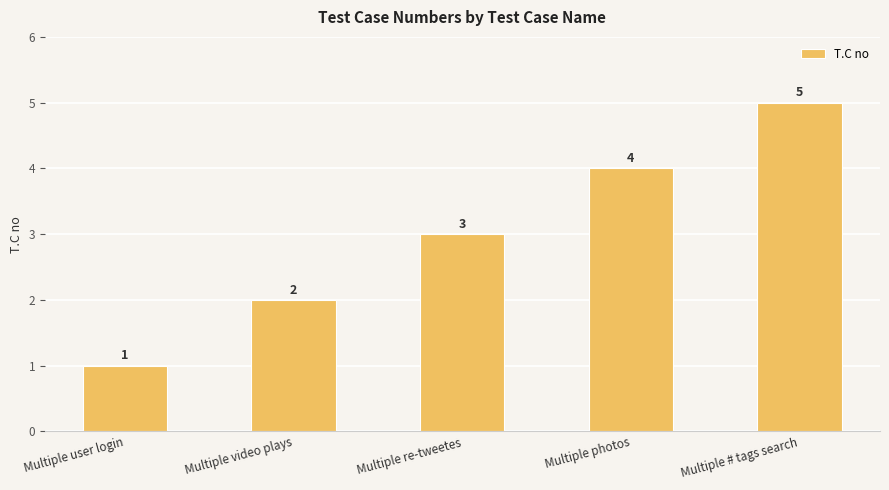

Is it true that the value at Multiple # tags search is 5?

True